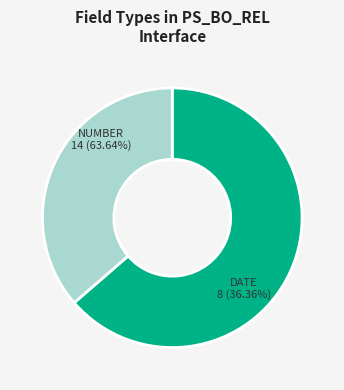

How many slices are in this pie chart?

2